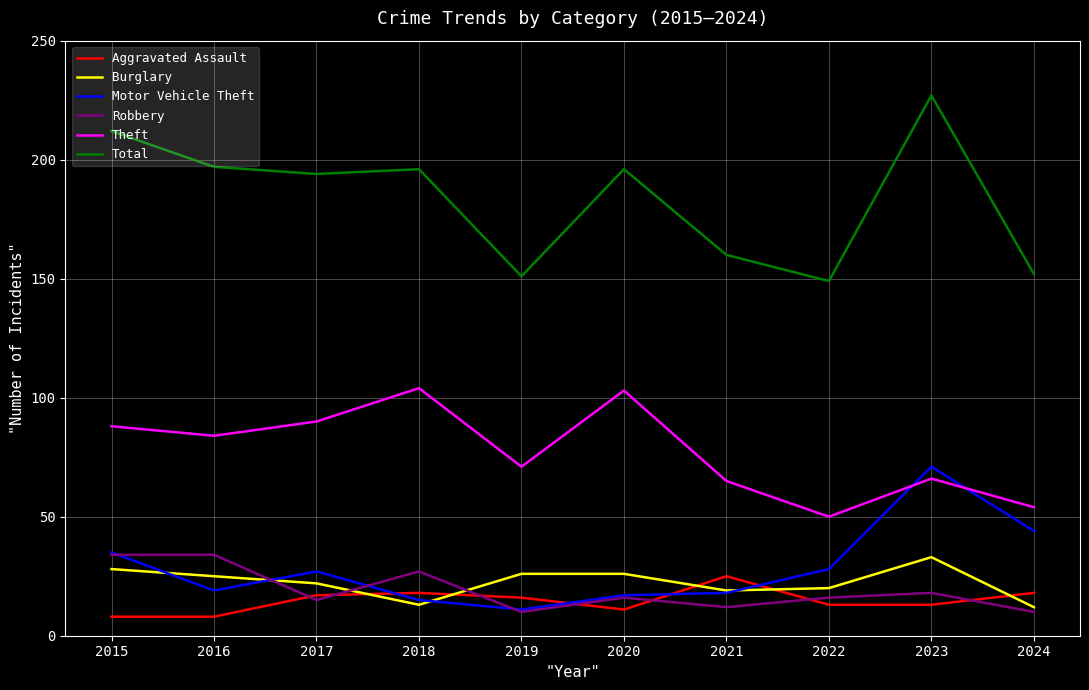

What is the sum of the Motor Vehicle Theft values at 2017 and 2016?

46